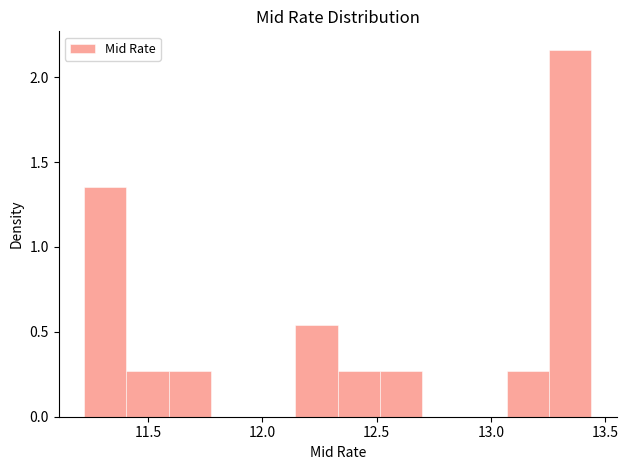

Read against the x-axis, roughly where is the centre of the tallest bar?

13.35